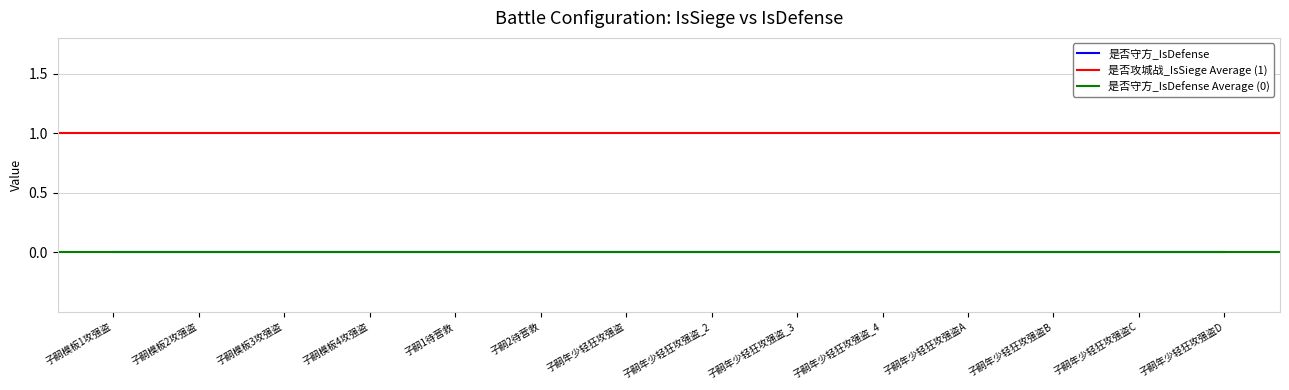

What is the difference between the highest and lowest values at 子嗣模板1攻强盗?

1